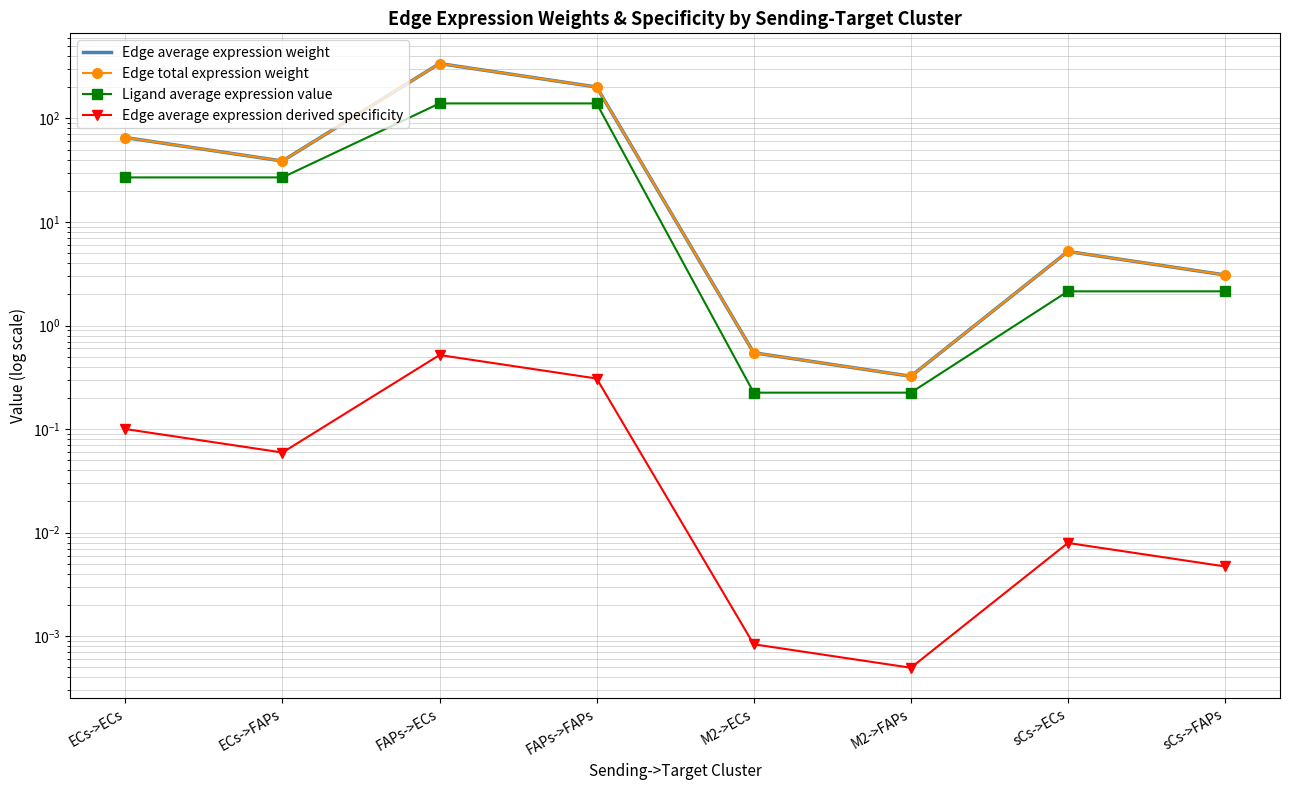

What is the highest value of the Edge average expression weight series?

338.6